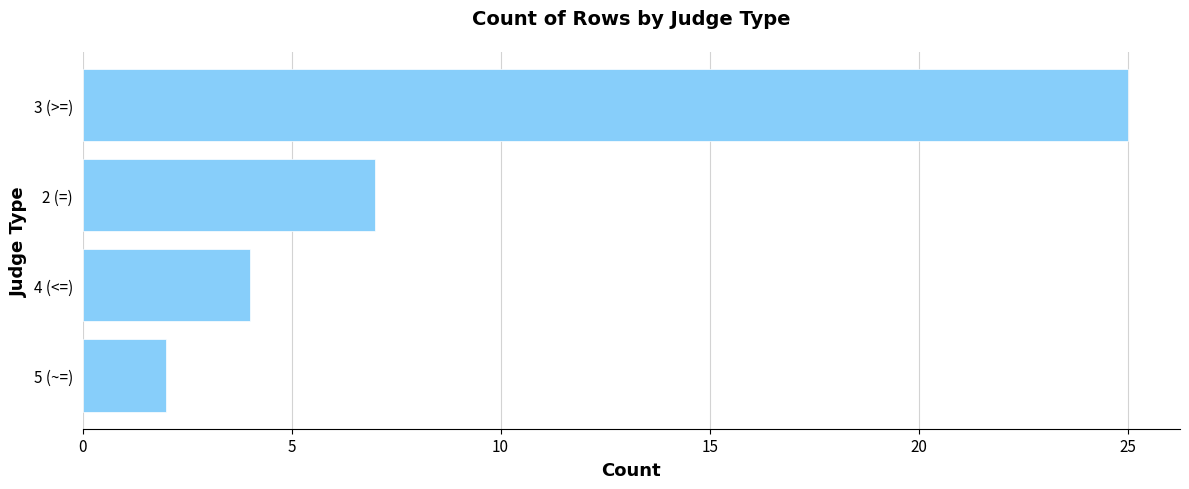

List the labels in order of value, largest first.

3 (>=), 2 (=), 4 (<=), 5 (~=)